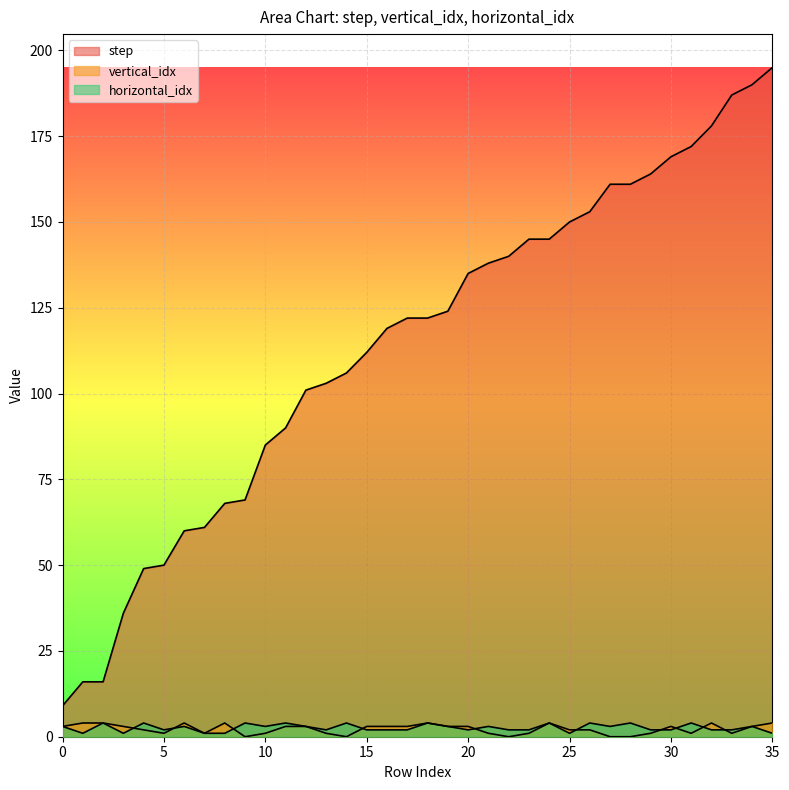

True or false: step and vertical_idx cross at least once.

False